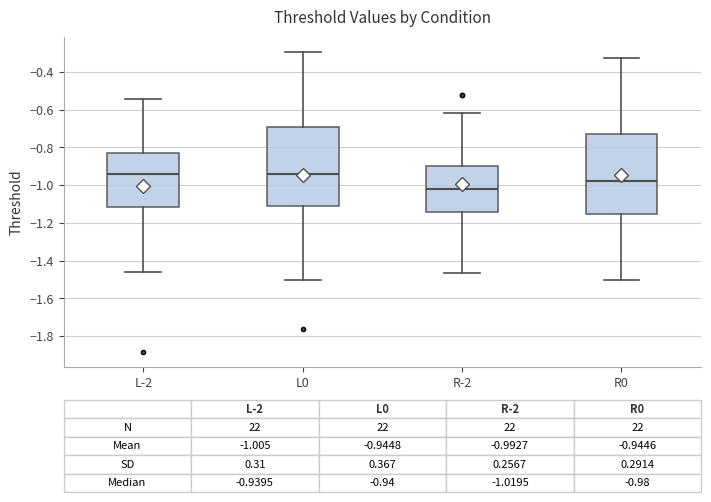

Which box's median line is the lowest?

R-2